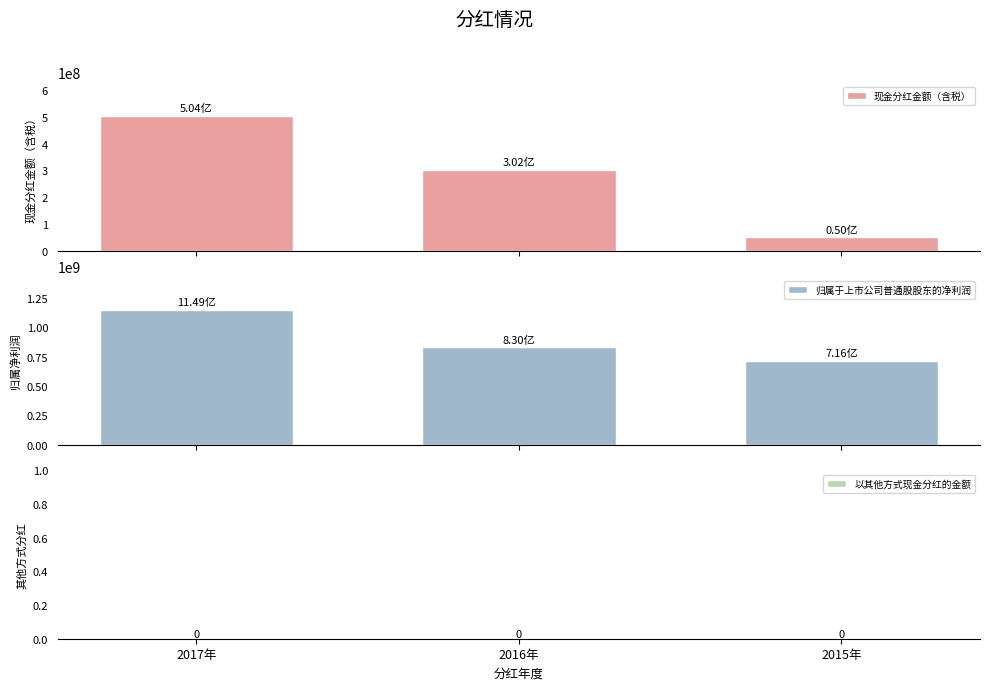

Are the bars grouped side by side (vs. stacked)?

Yes